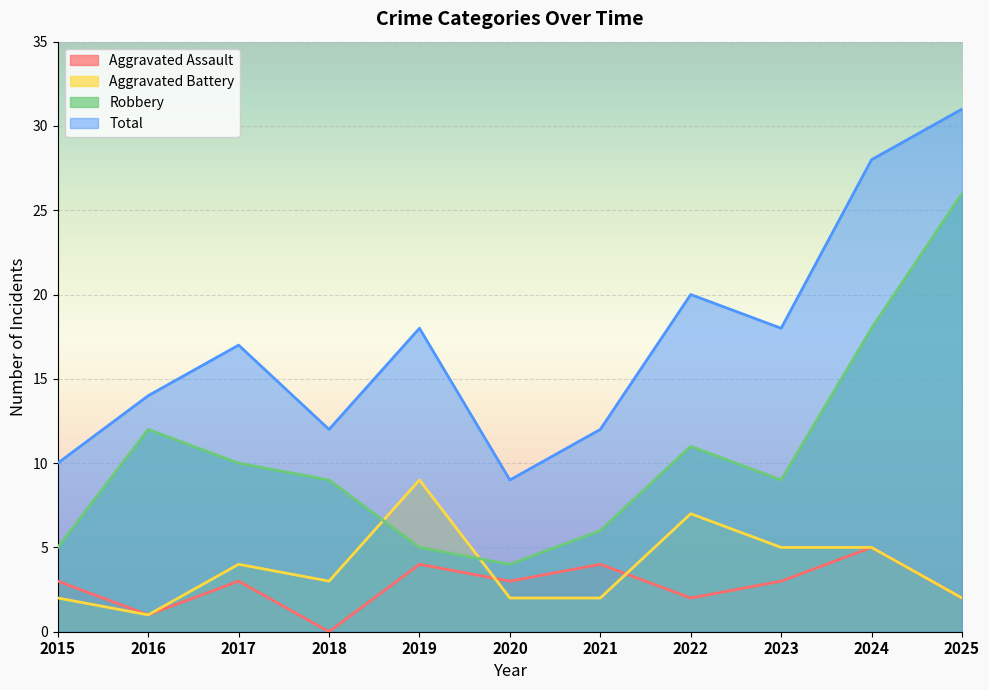

True or false: Total and Robbery intersect in this chart.

False